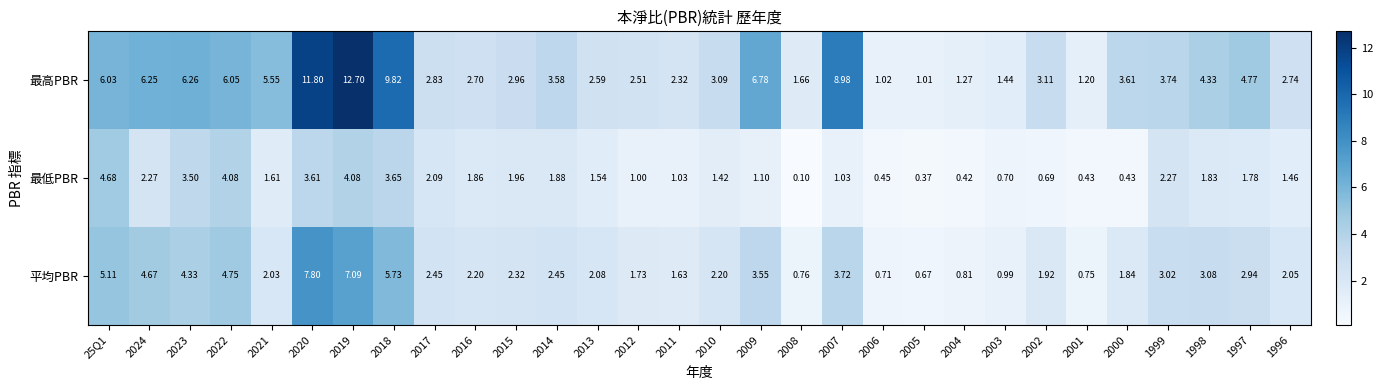

How many values in the 最低PBR series are below 1?

8